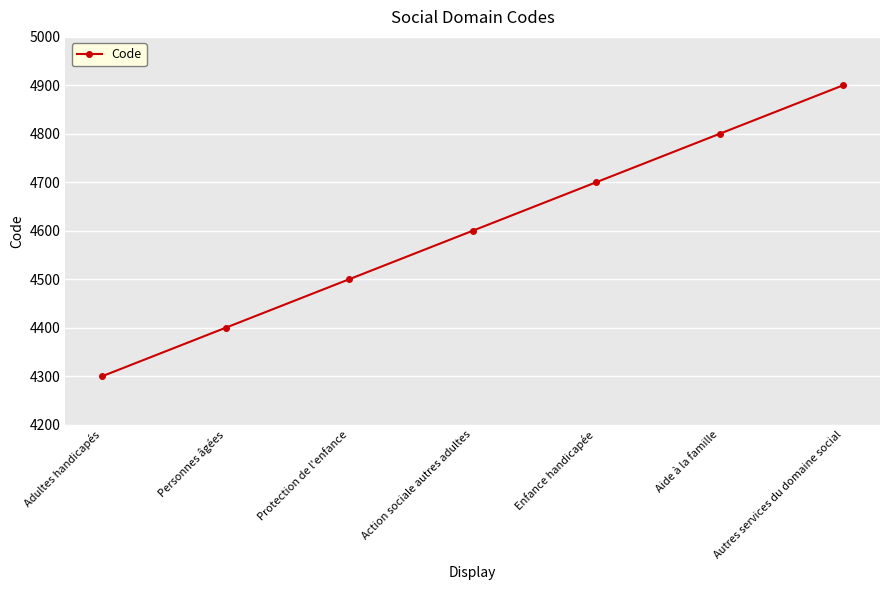

How many lines are shown in the chart?

1